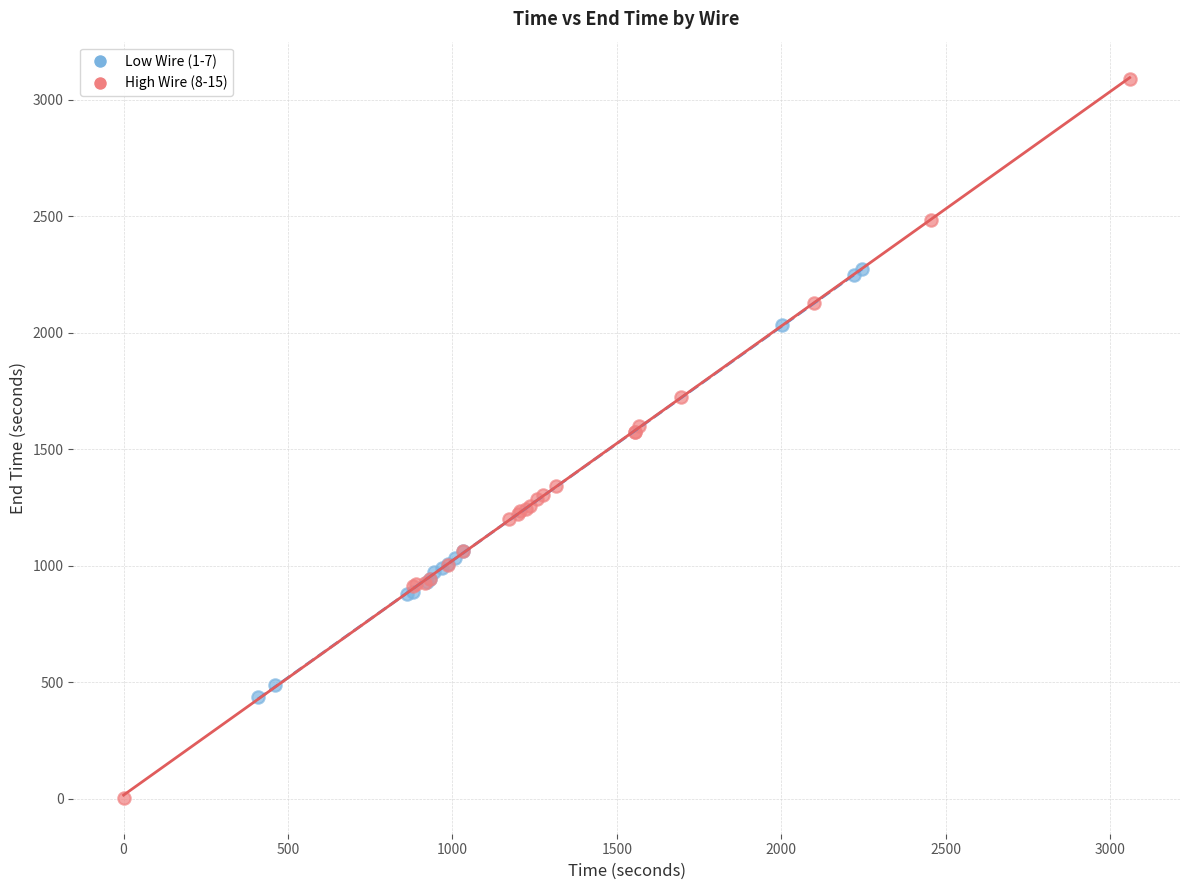

Which series has the largest Y range (max minus min)?

High Wire (8-15)